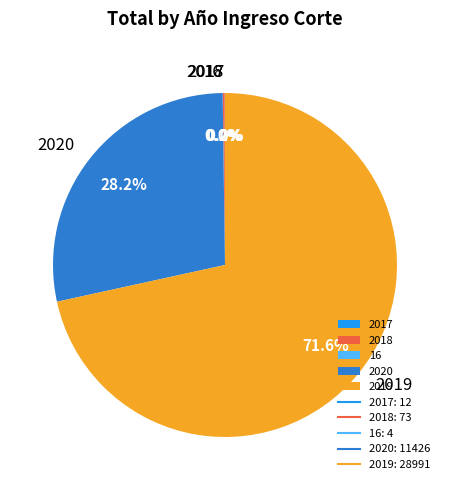

True or false: 2019 accounts for 79% of the total.

False